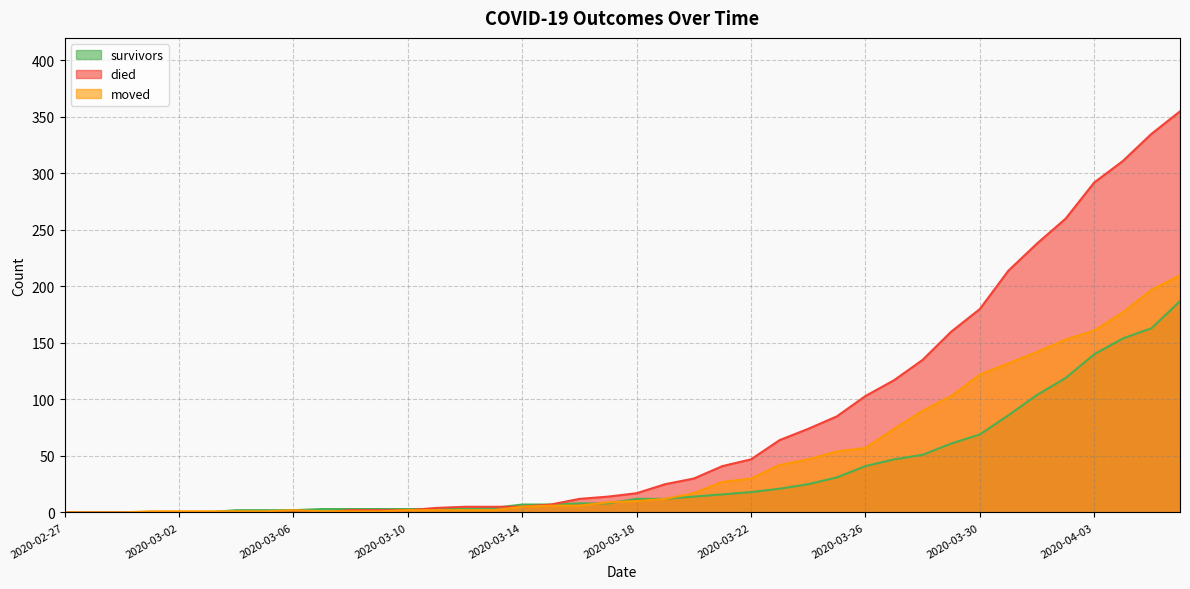

How many lines are shown in the chart?

3